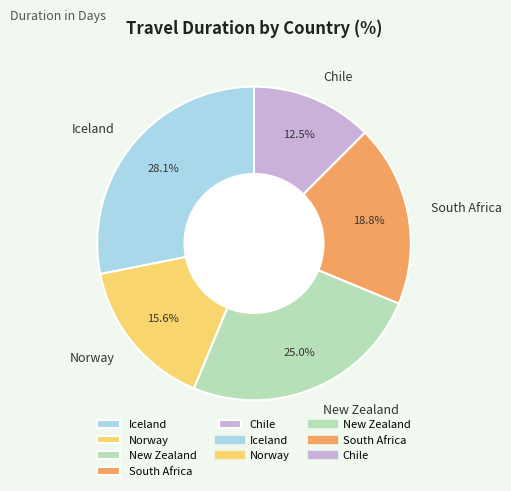

What percentage is the South Africa slice, to the nearest percent?

19%